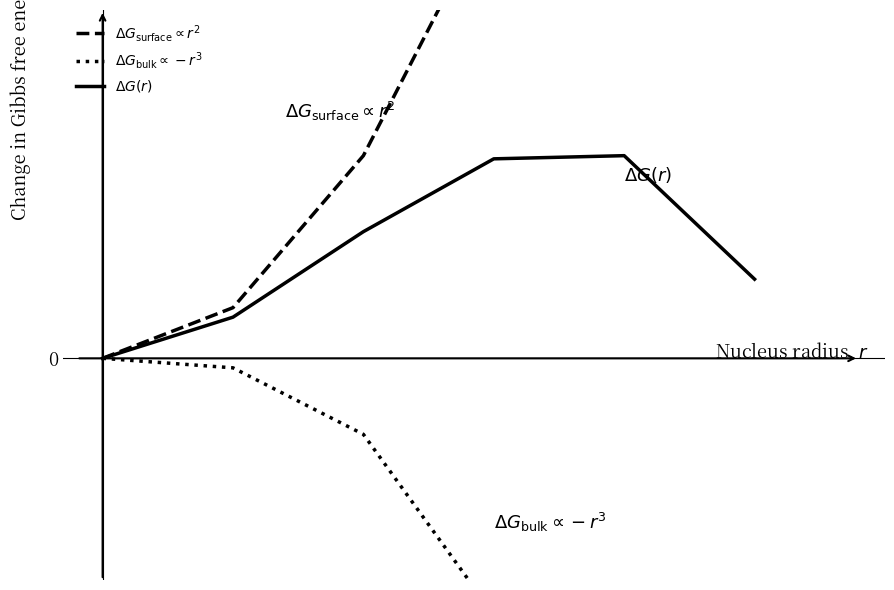

At how many categories does at least one series exceed 1?

2